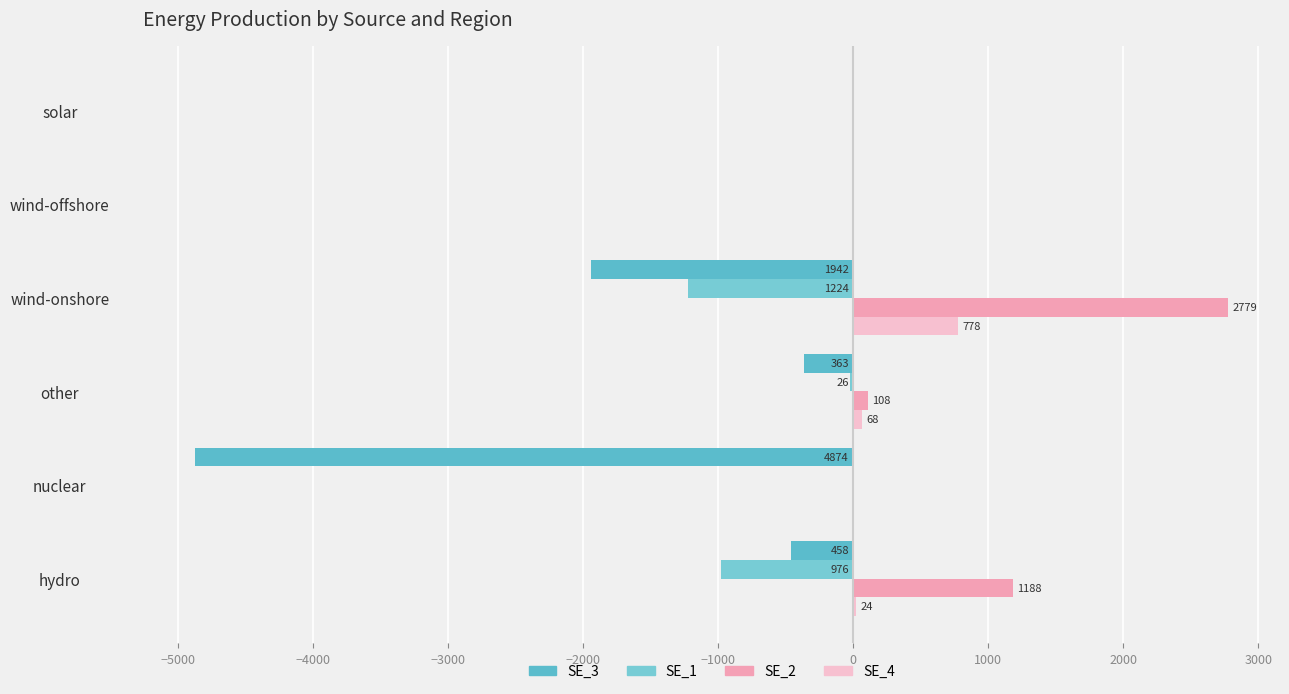

What is the average value of the SE_1 series?

-370.8